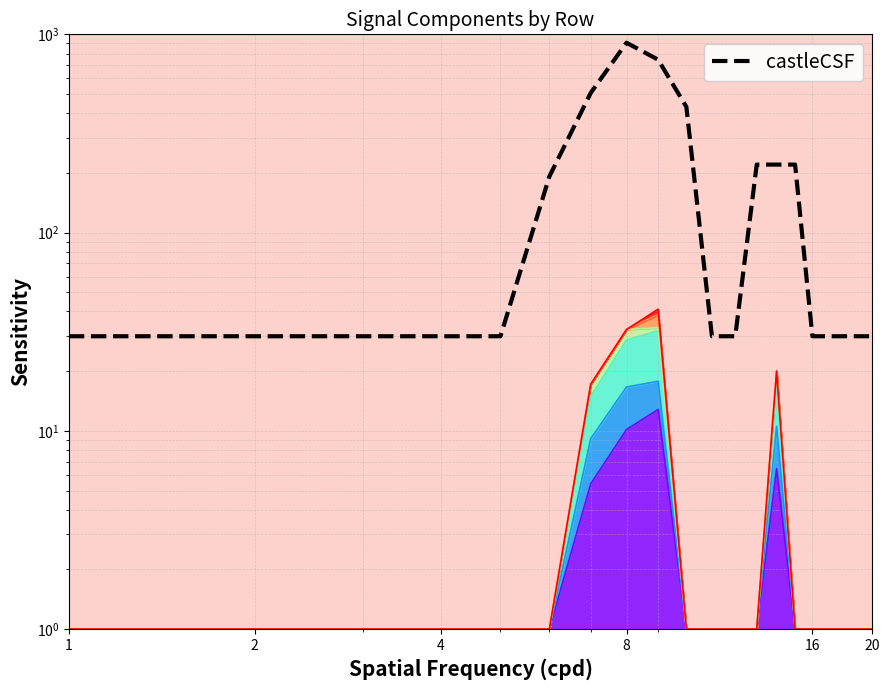

The value at 4 is 30.0. True or false?

True